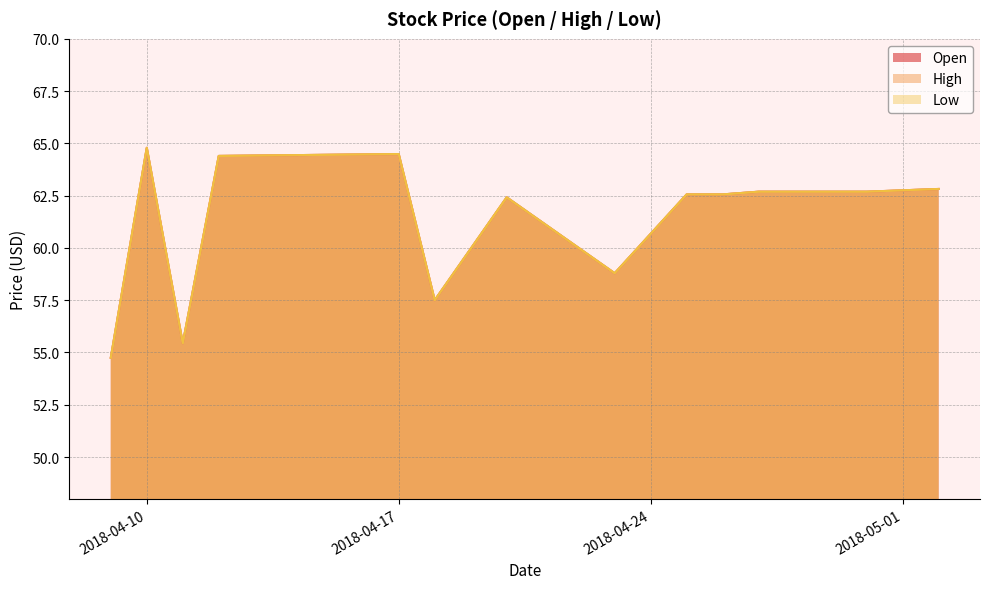

Which series has the largest total across all categories?

Open